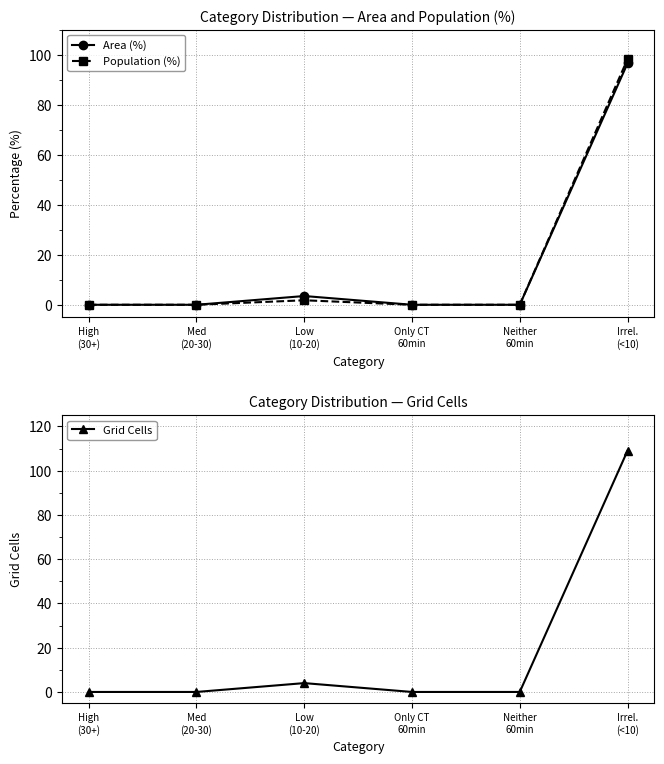

The value of Area (%) at High
(30+) is -29.5. True or false?

False